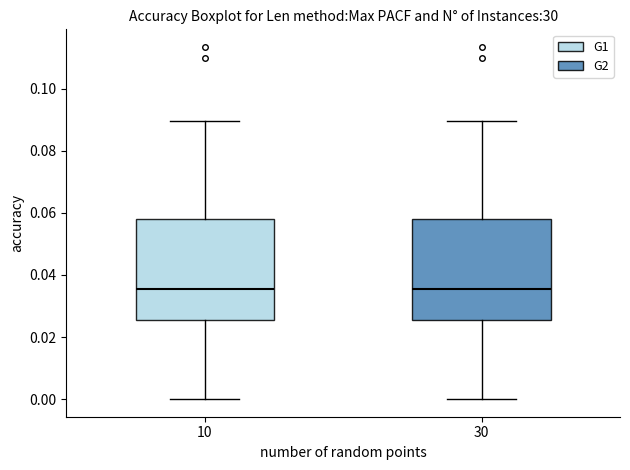

Reading left to right, transcribe this box plot: for each box, give where its median line is, the range the box spans, and where its two whiskers end, as read against the y-axis. The values are not printed on the chart, so give them approximately, as read against the axis.

10: median 0.036, box 0.026 to 0.058, whiskers 0.000 to 0.090
30: median 0.036, box 0.026 to 0.058, whiskers 0.000 to 0.090